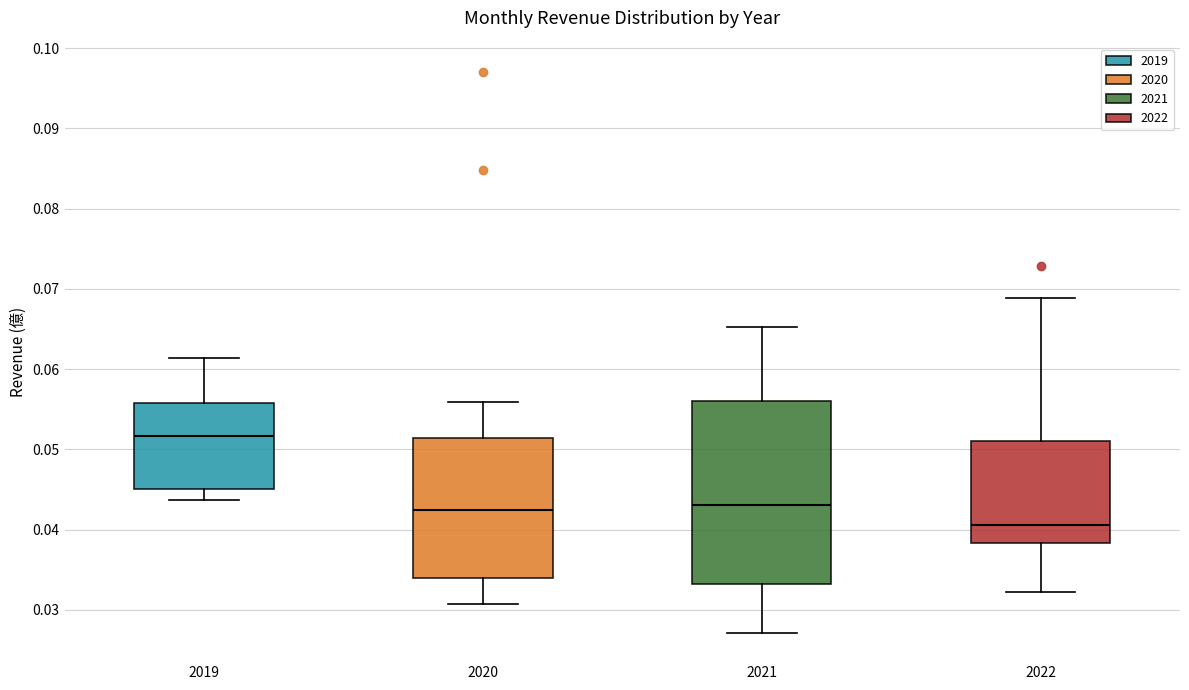

Reading left to right, read every box against the y-axis: the position of its median line, the range the box covers, and the ends of its whiskers. The values are not printed on the chart, so give them approximately, as read against the axis.

2019: median 0.052, box 0.045 to 0.056, whiskers 0.044 to 0.061
2020: median 0.043, box 0.034 to 0.051, whiskers 0.031 to 0.056
2021: median 0.043, box 0.033 to 0.056, whiskers 0.027 to 0.065
2022: median 0.041, box 0.038 to 0.051, whiskers 0.032 to 0.069